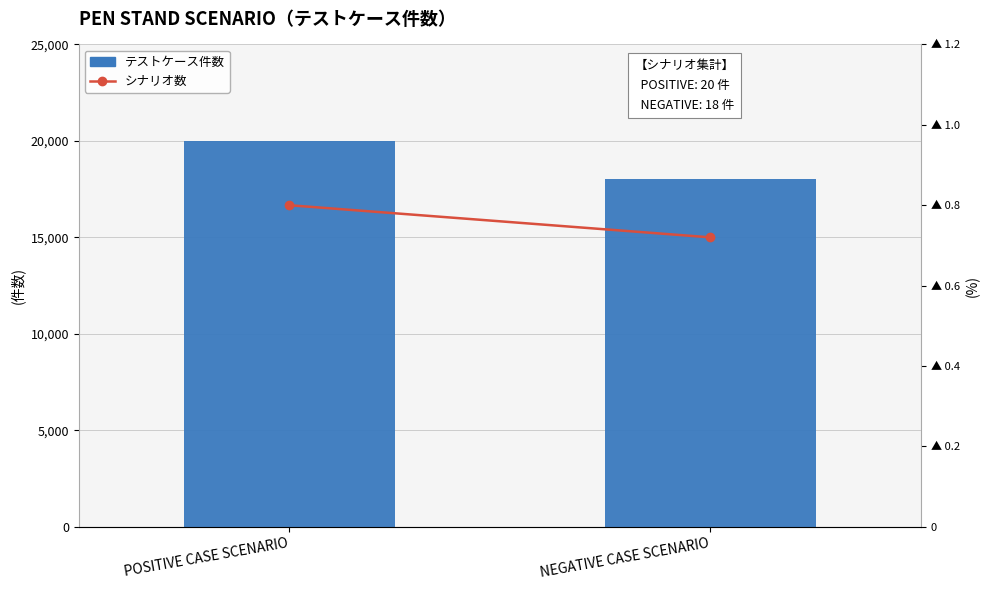

Which label corresponds to the smallest value in the chart?

NEGATIVE CASE SCENARIO